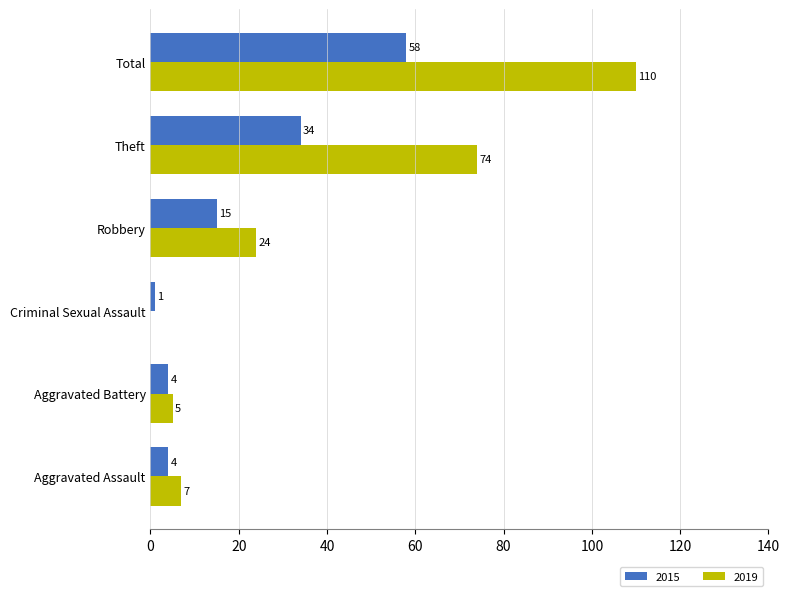

True or false: 2015 has a value of 15 at Robbery.

True